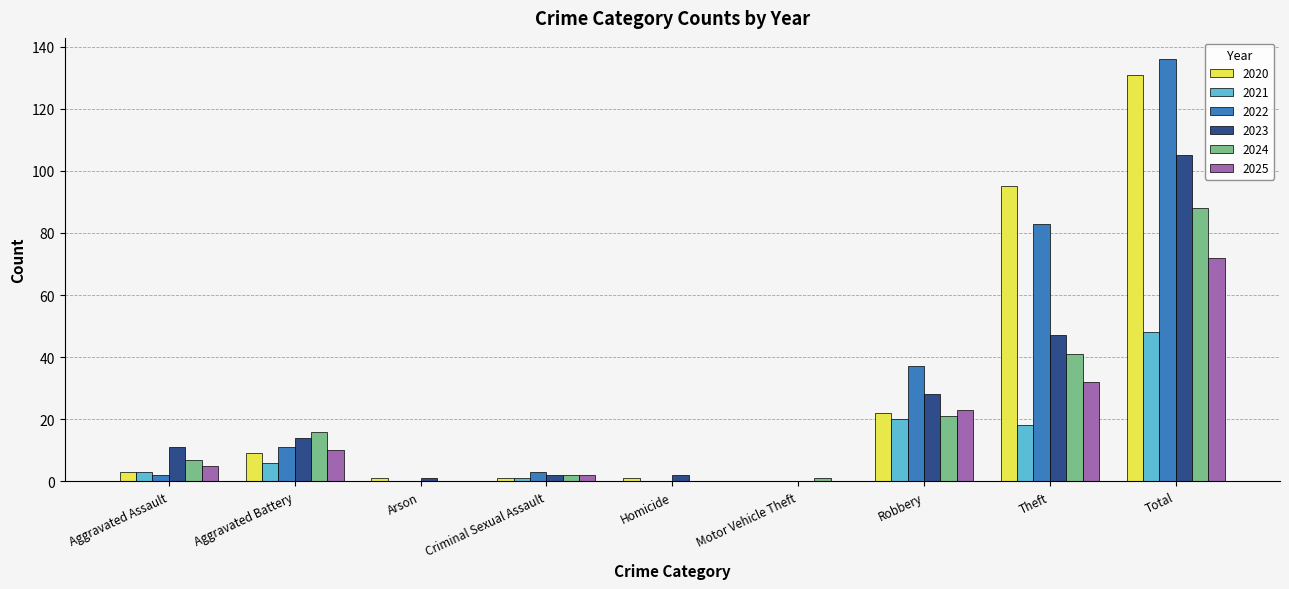

The 2023 series shows 11 at Aggravated Assault. True or false?

True